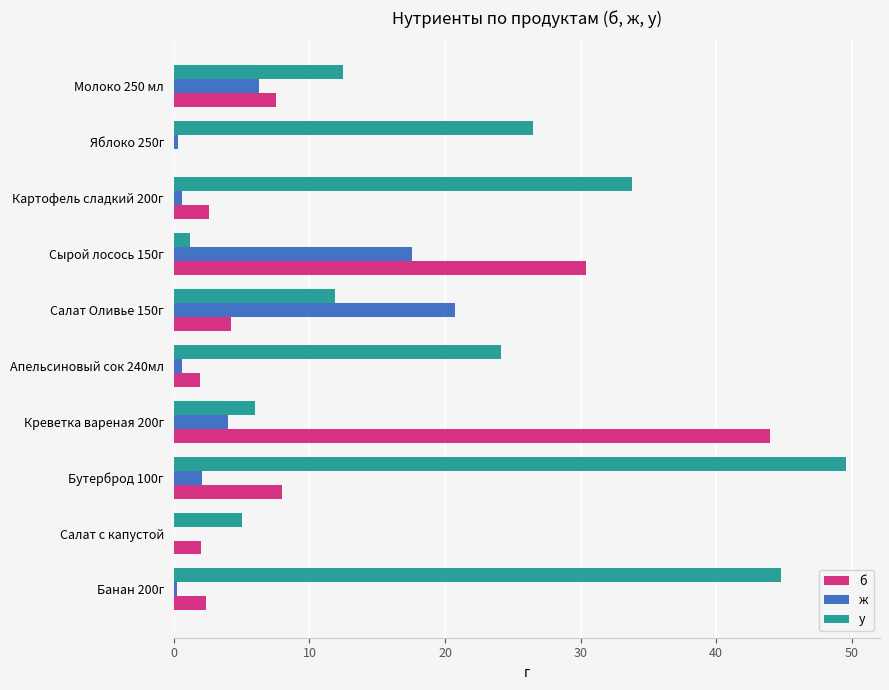

Between Картофель сладкий 200г and Бутерброд 100г, which series saw the biggest shift?

у